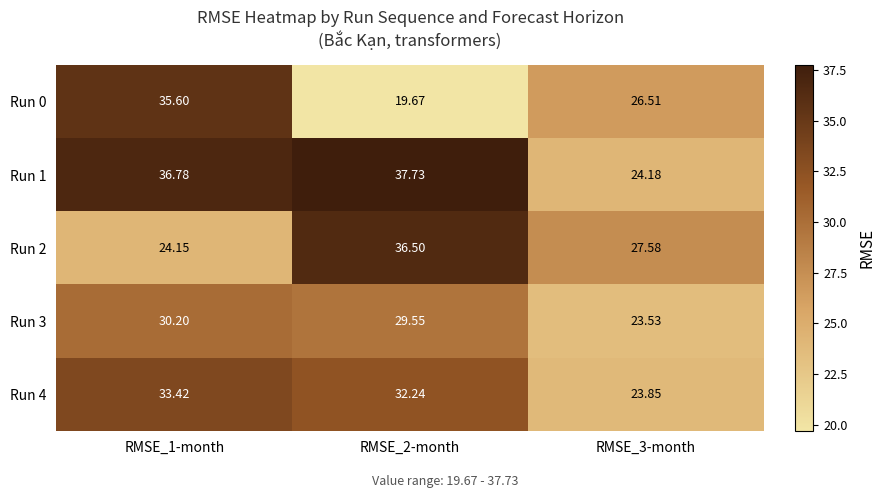

What is the greatest value displayed?

37.7